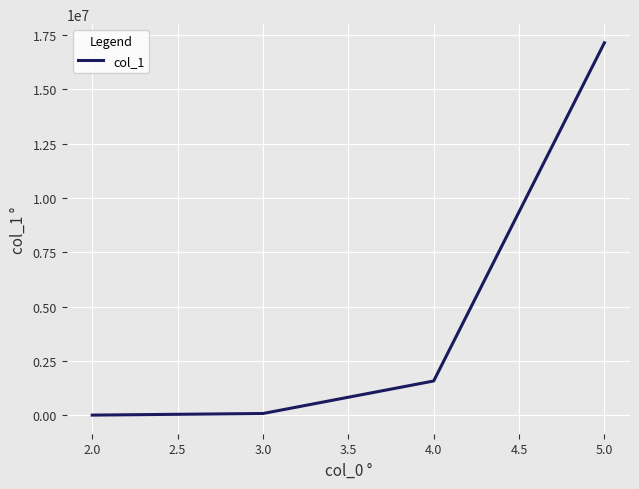

What is the difference between the maximum and minimum values?

17145870